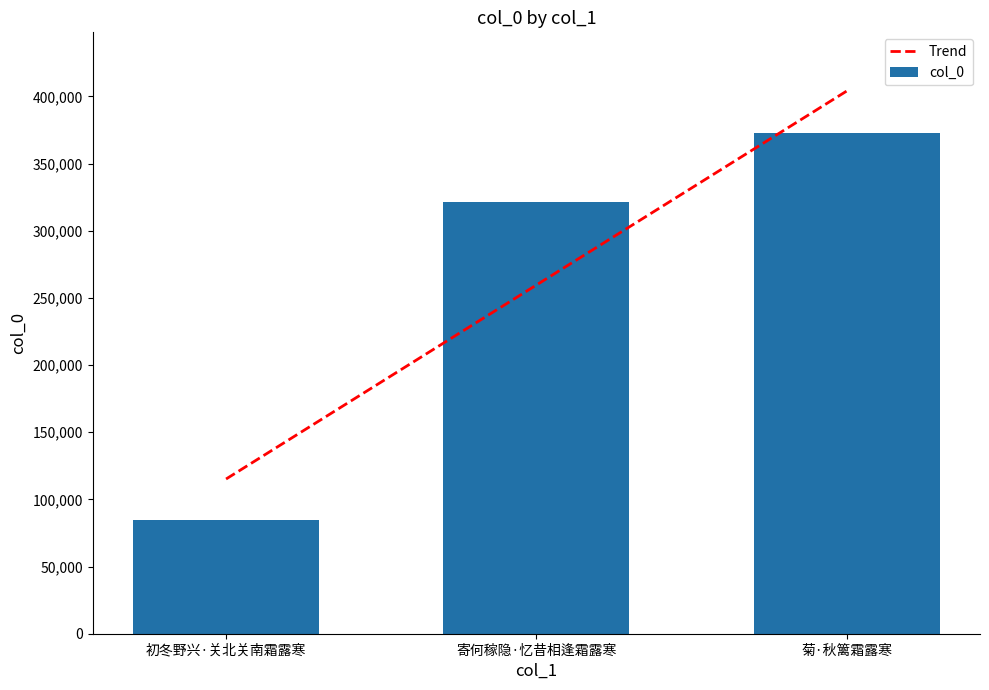

List the labels in order of value, largest first.

菊·秋篱霜露寒, 寄何稼隐·忆昔相逢霜露寒, 初冬野兴·关北关南霜露寒